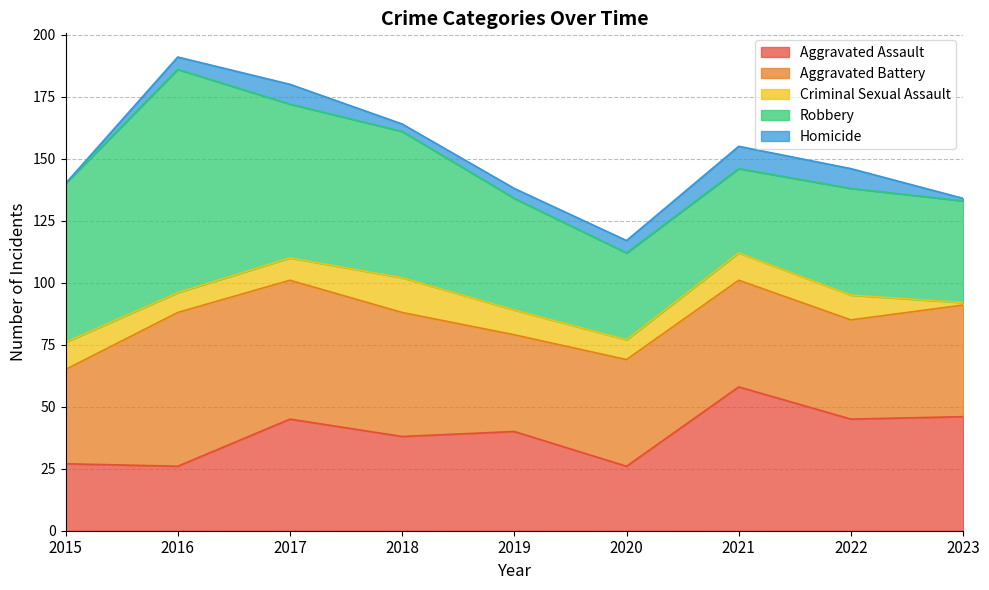

True or false: Aggravated Battery and Criminal Sexual Assault cross at least once.

False